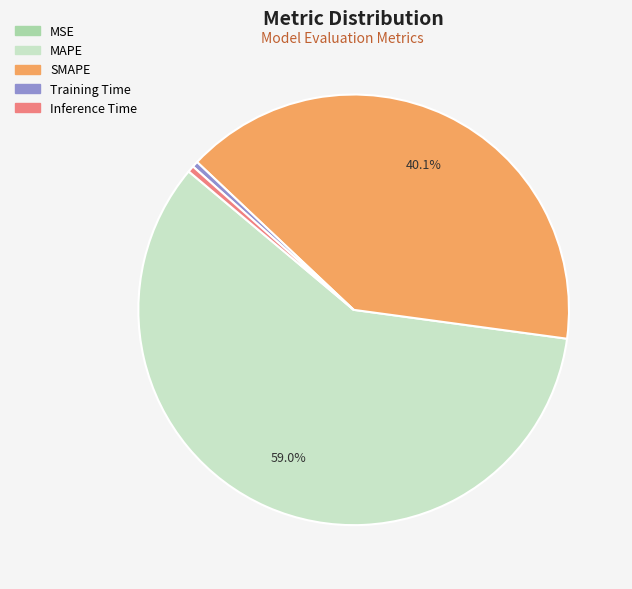

Do SMAPE and Training Time together represent more than half of the pie?

No